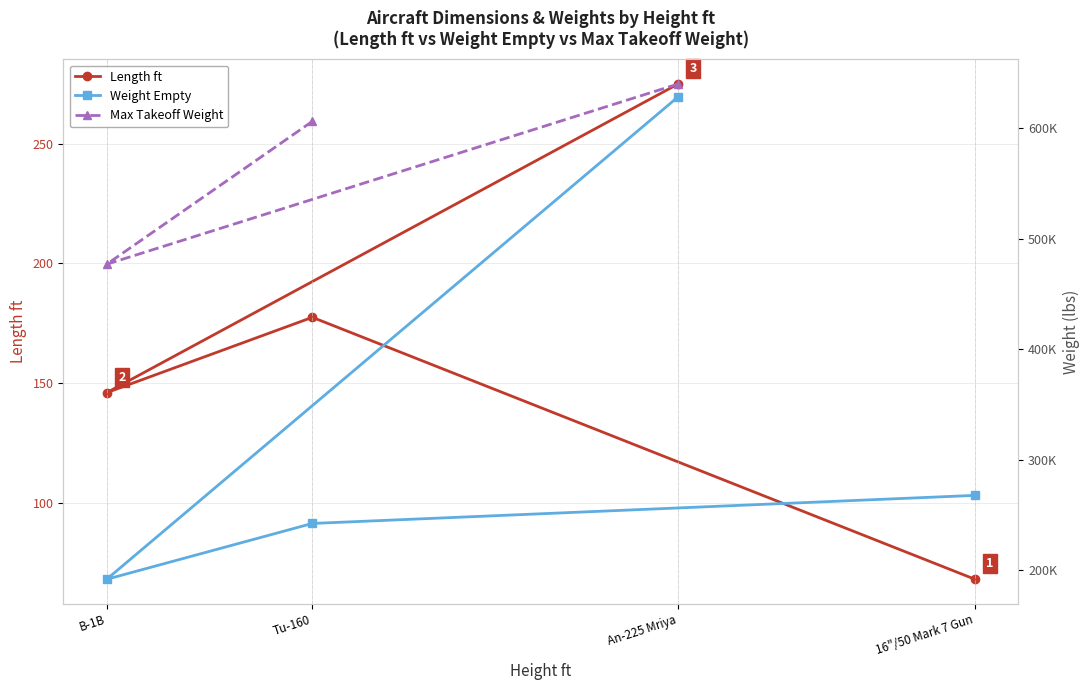

At which category does Weight Empty reach its first local valley?

B-1B